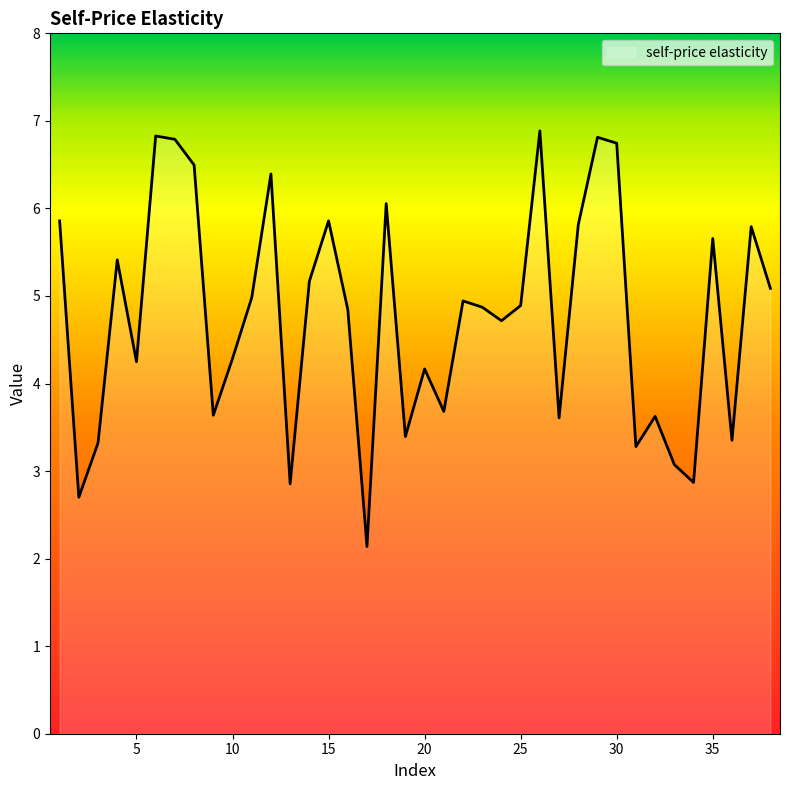

What is the minimum value shown in the chart?

2.1